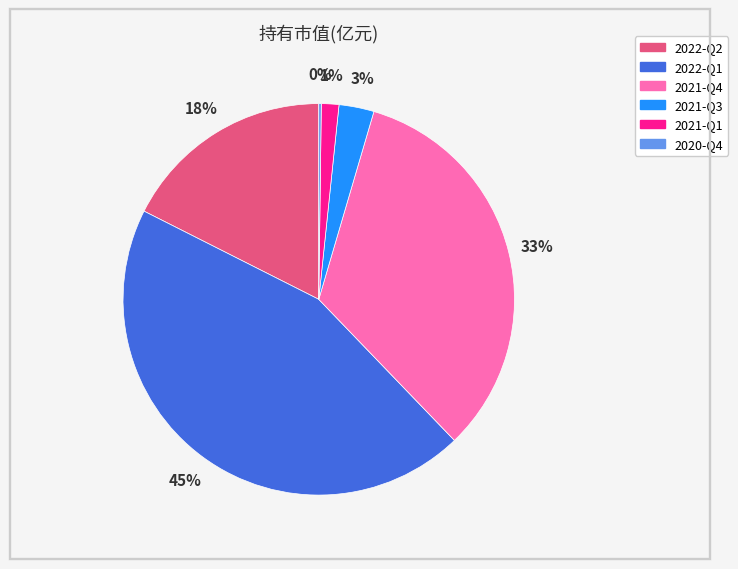

To the nearest percent, what portion does 2021-Q3 represent?

3%